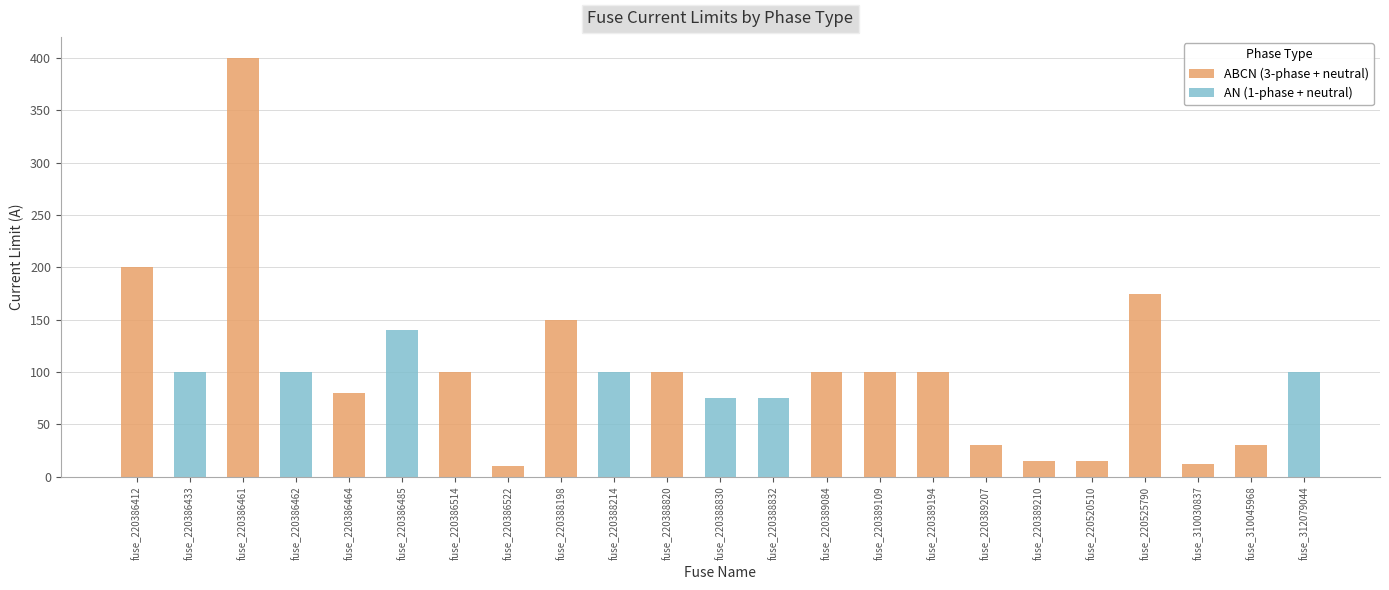

At which label is ABCN (3-phase + neutral) closest to 200?

fuse_220386412